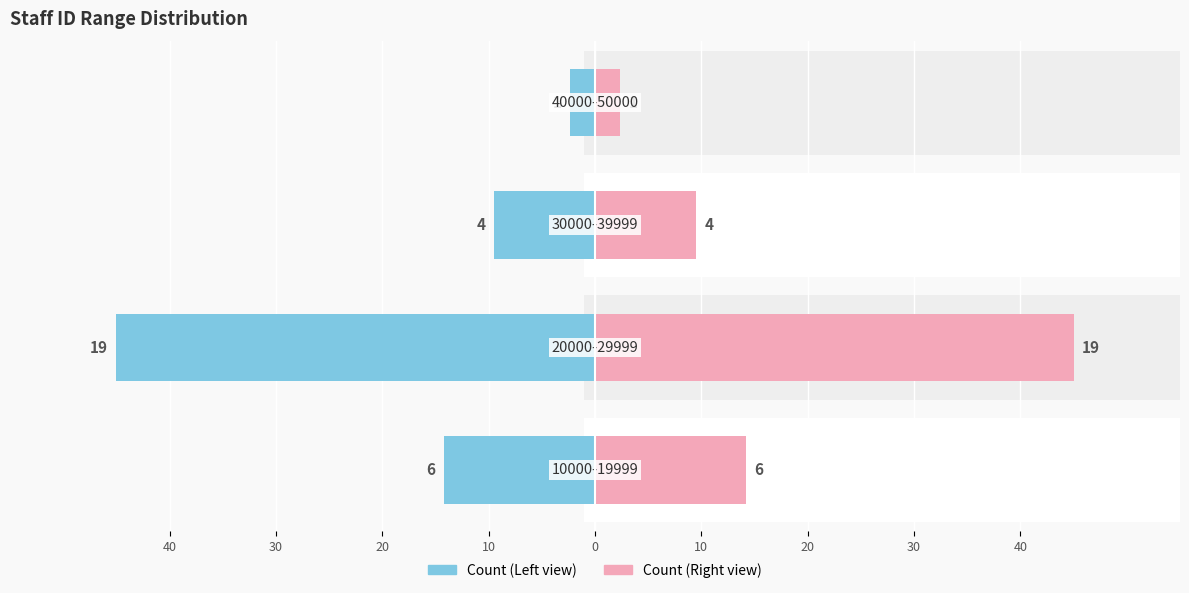

Rank the series by their maximum value, from highest to lowest.

Count of Staff ID (Left), Count of Staff ID (Right)